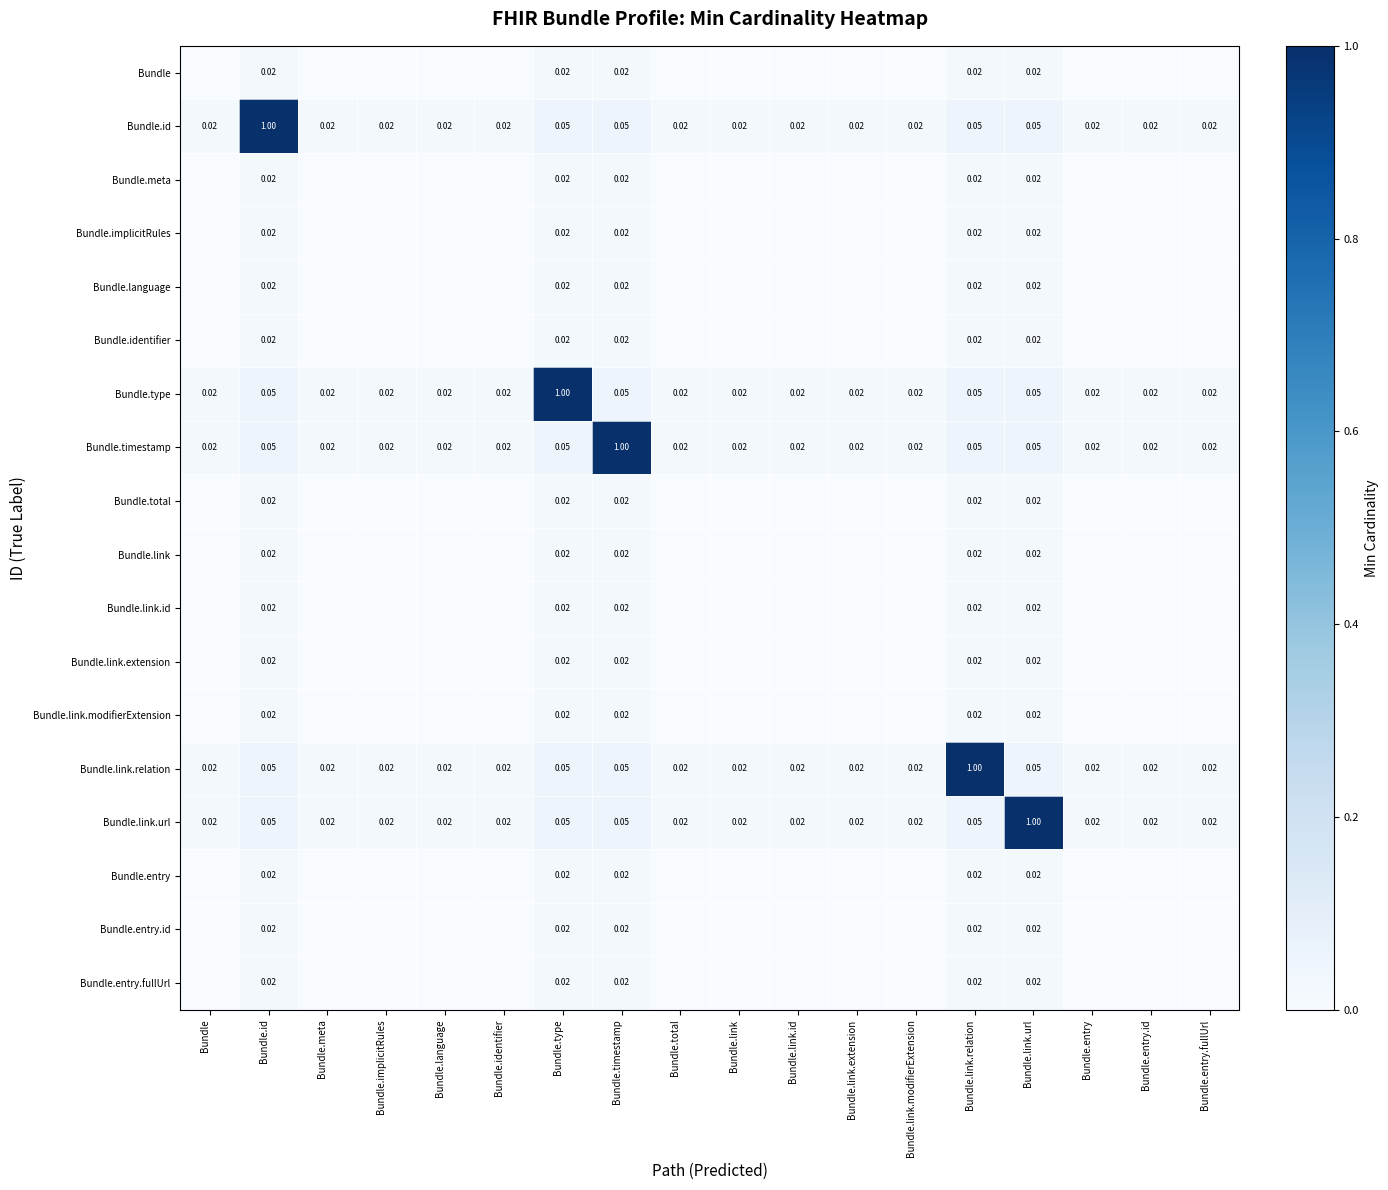

Which label corresponds to the largest value in the chart?

Bundle.id